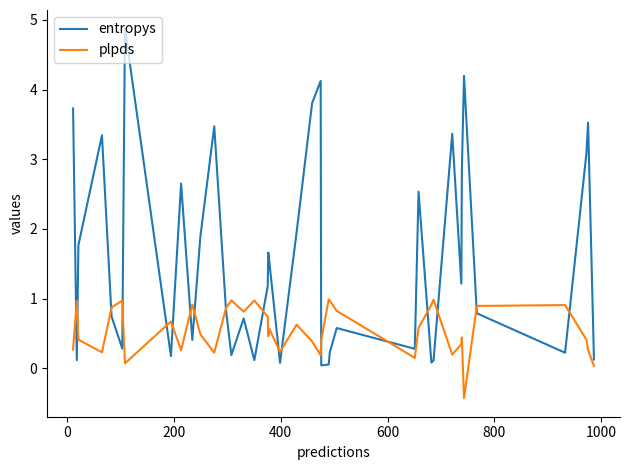

At how many categories does at least one series exceed 3?

10